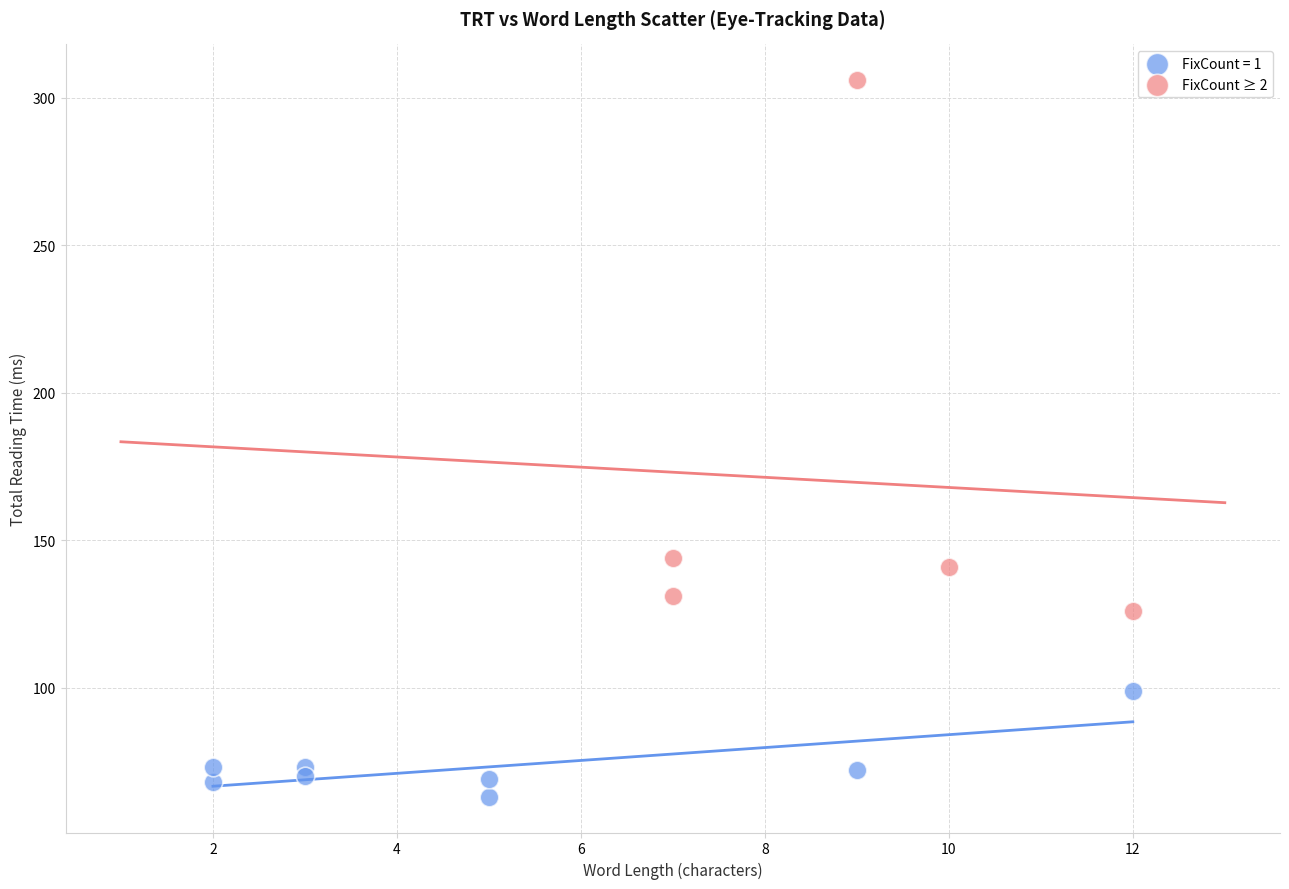

Which series reaches the minimum Y coordinate?

FixCount = 1